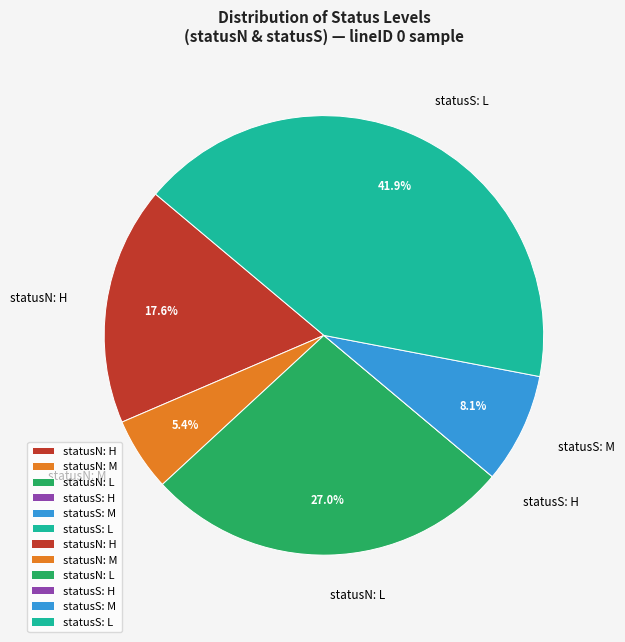

To the nearest percent, what is the difference between the largest and smallest slice percentages?

42%